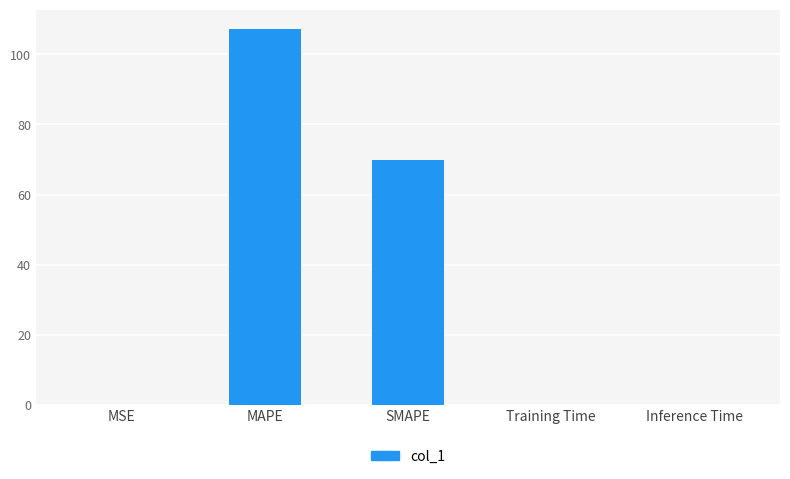

Between MAPE and MSE, which is larger?

MAPE